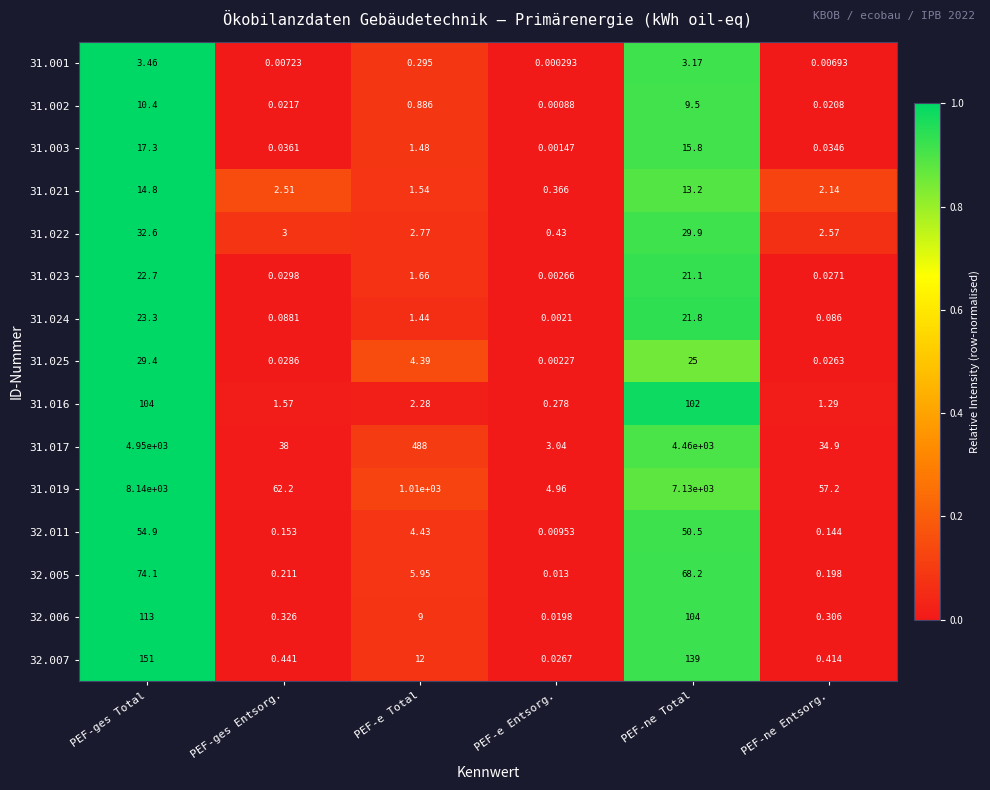

How many data points does each series have?

6